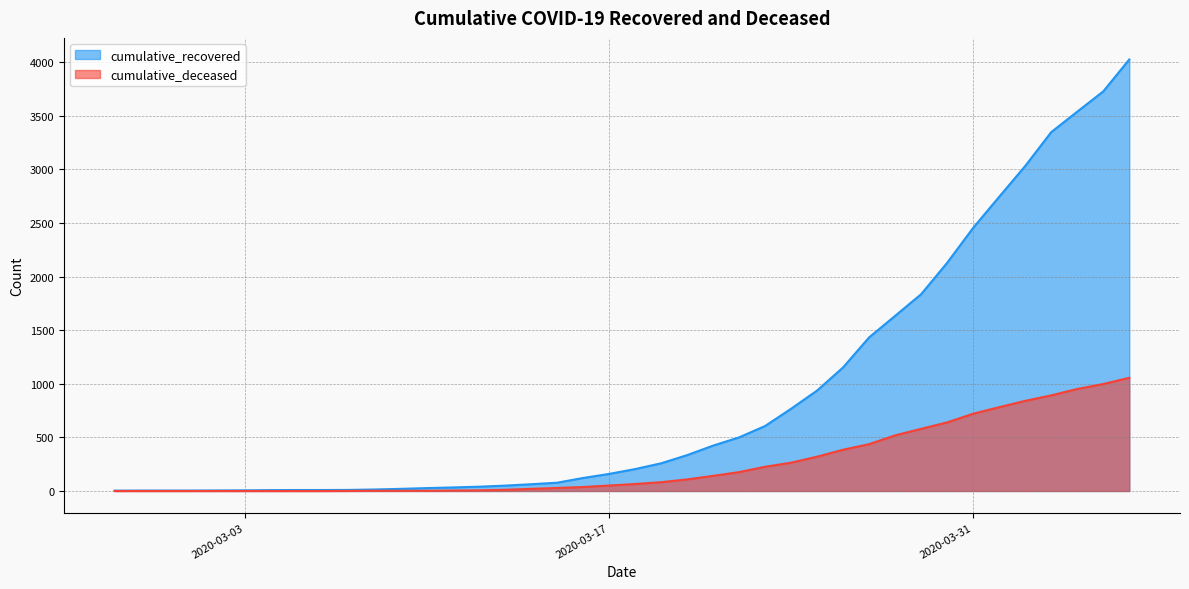

True or false: cumulative_deceased has more than 2 interior local peaks.

False